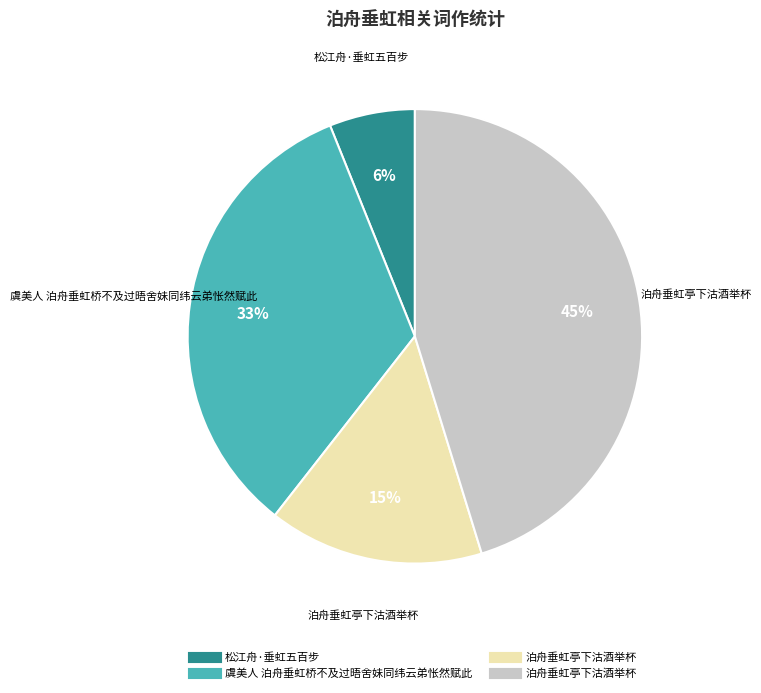

How many slices are in this pie chart?

4